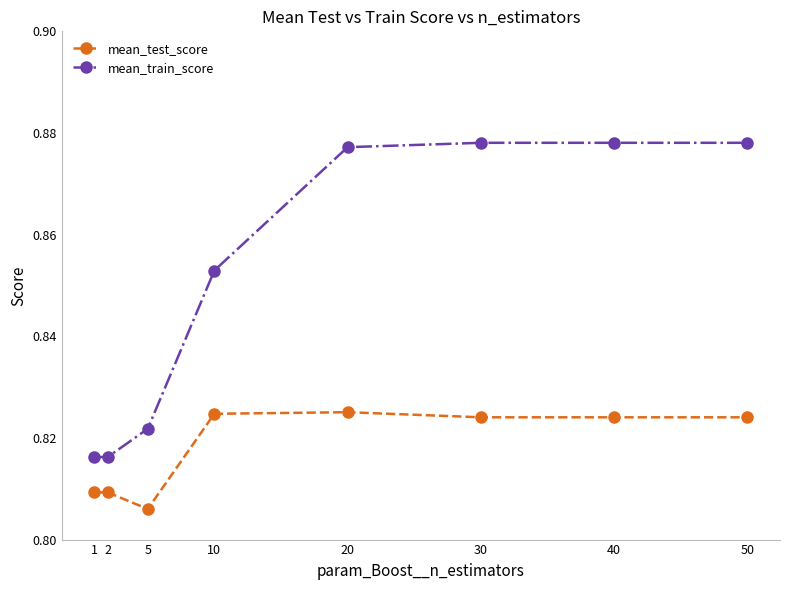

Which category has the lowest value across all series?

5